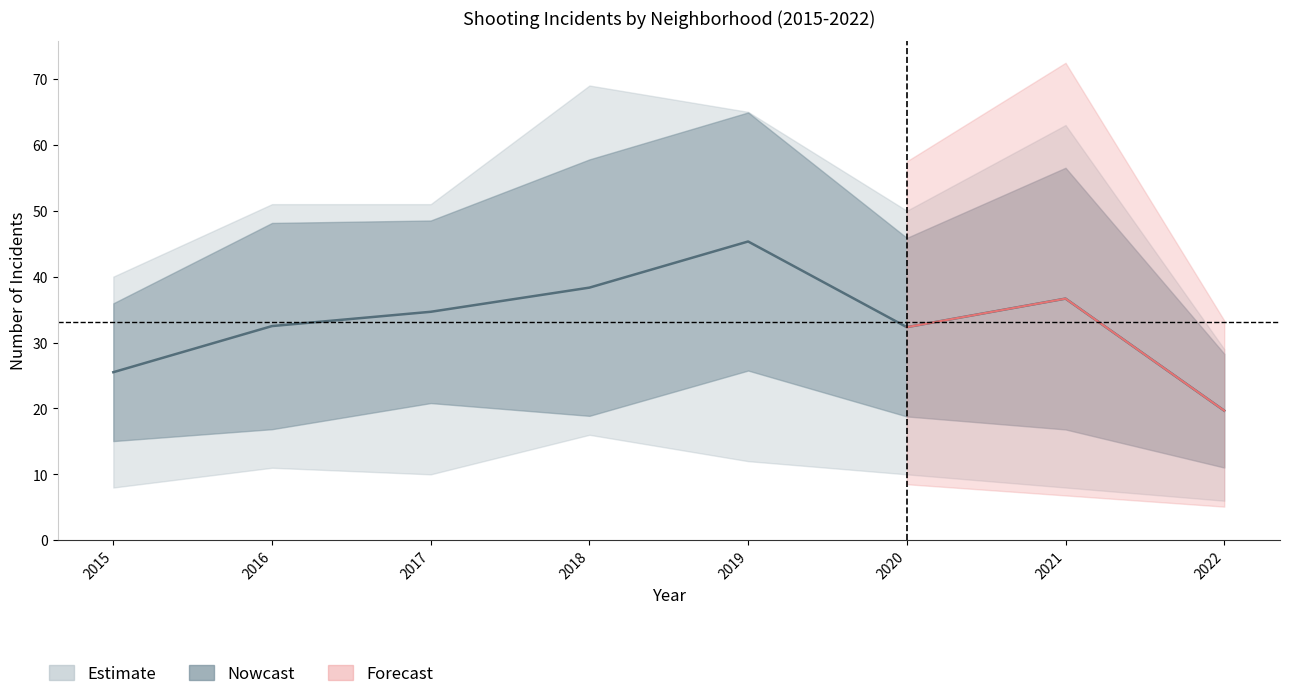

Which category has the highest value across all series?

2018